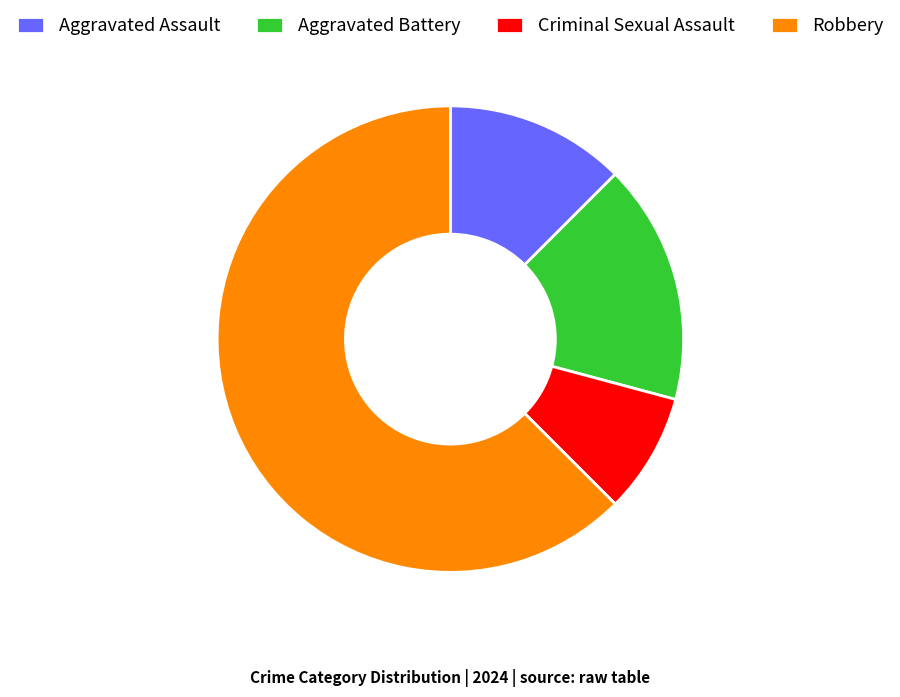

How many slices are in this pie chart?

4